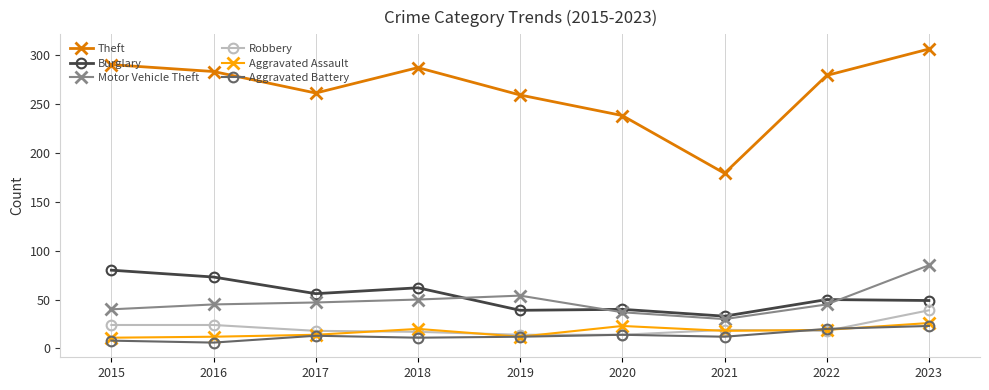

At which category does Theft reach its first local valley?

2017